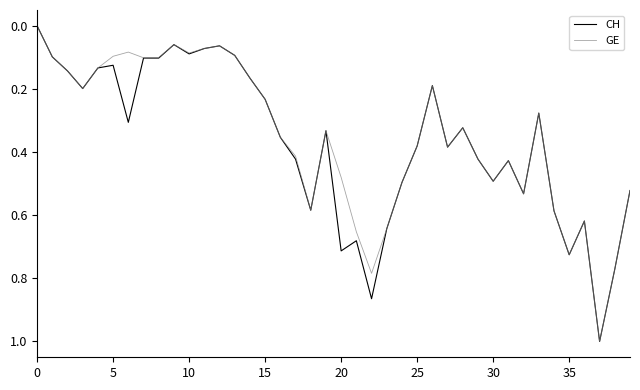

What is the maximum value for GE?

1.0